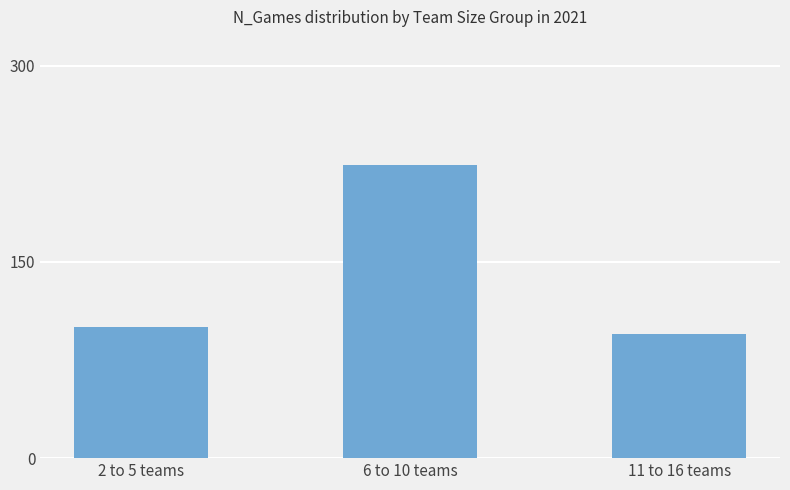

What is the value of the 3rd bar from the left?

95